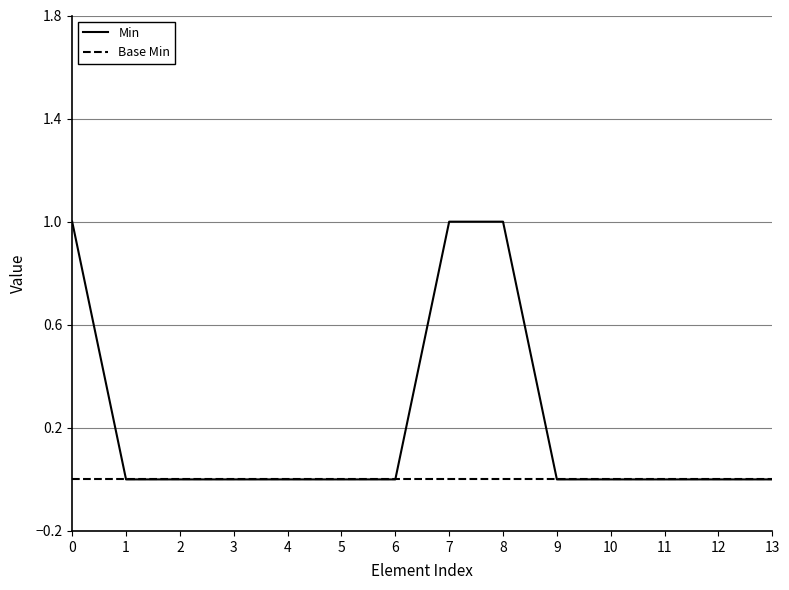

Which series has the largest total across all categories?

Min